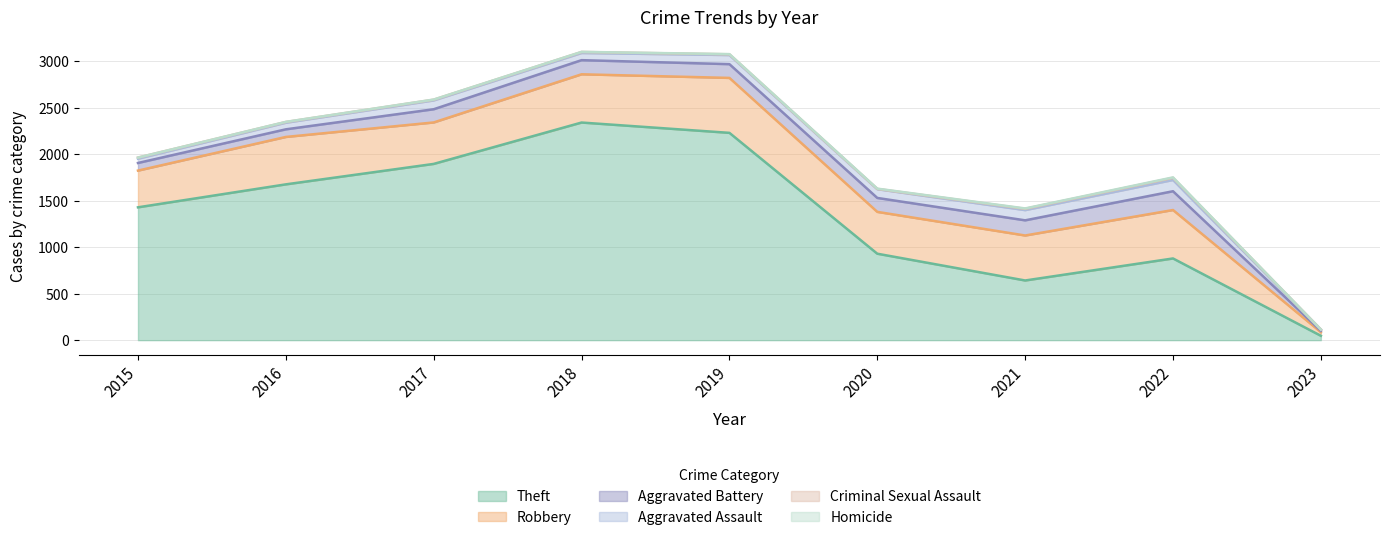

Rank the categories by Robbery value from highest to lowest.

2019, 2022, 2018, 2016, 2021, 2020, 2017, 2015, 2023